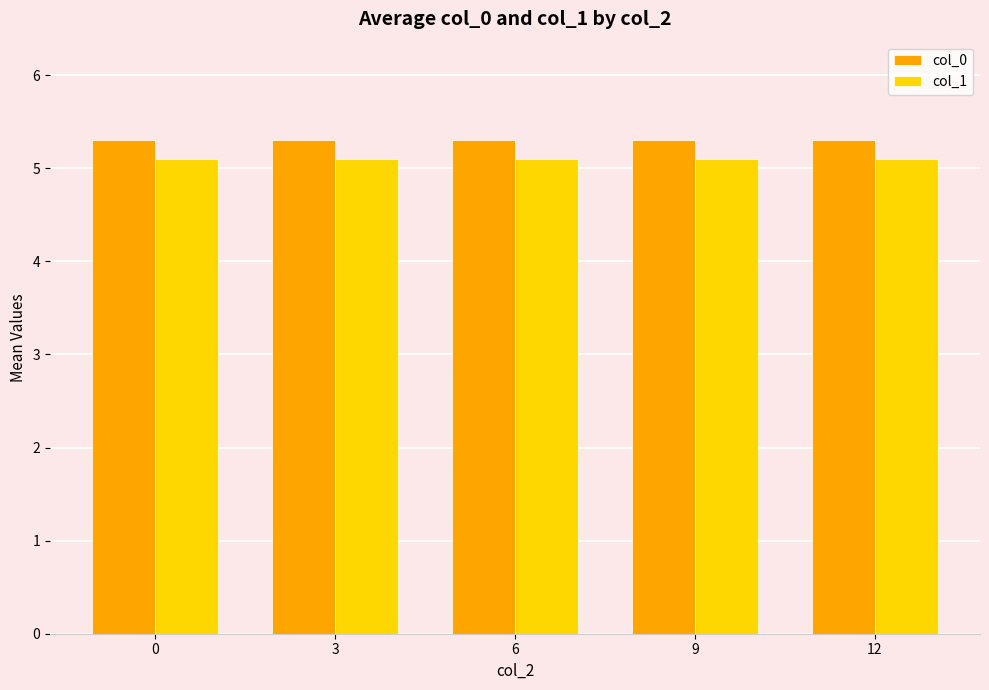

How many series are shown in this chart?

2